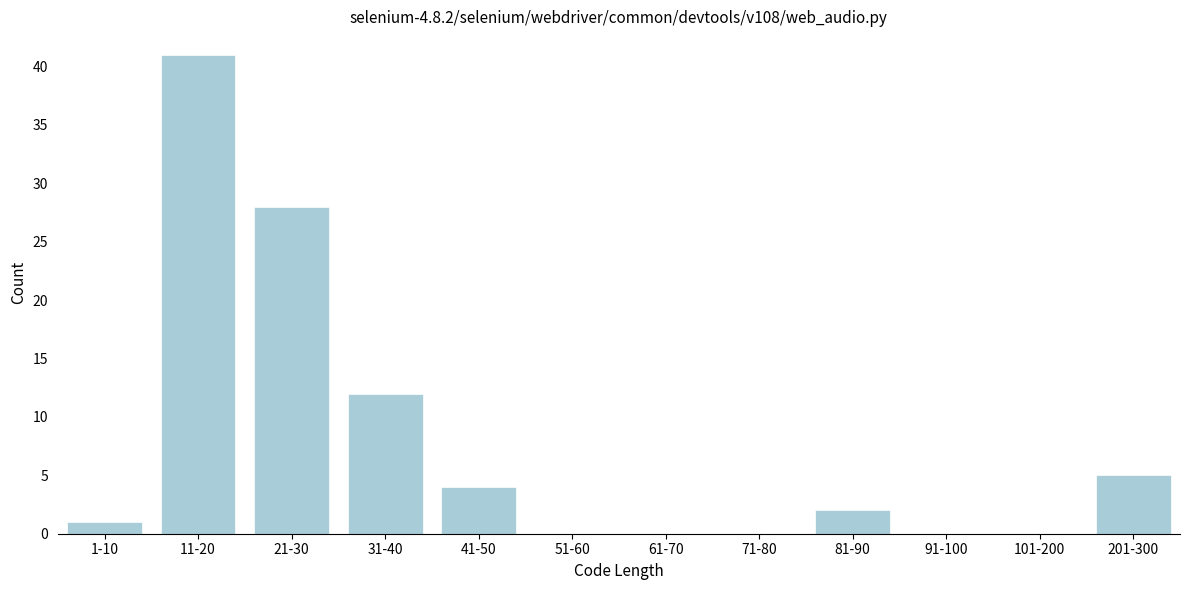

Reading right to left, what are all the values shown in this chart?

201-300=5	101-200=0	91-100=0	81-90=2	71-80=0	61-70=0	51-60=0	41-50=4	31-40=12	21-30=28	11-20=41	1-10=1